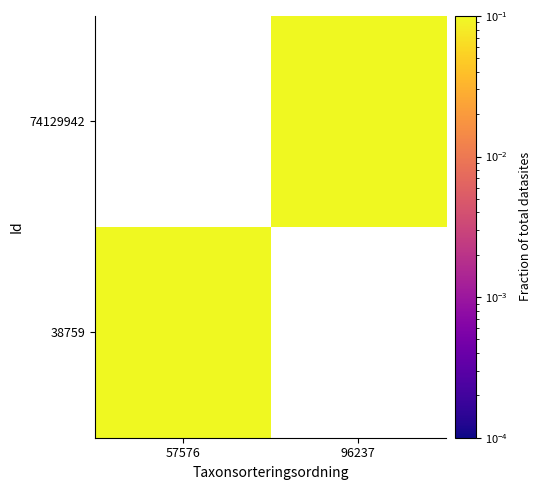

At which category is the sum across all series the highest?

96237